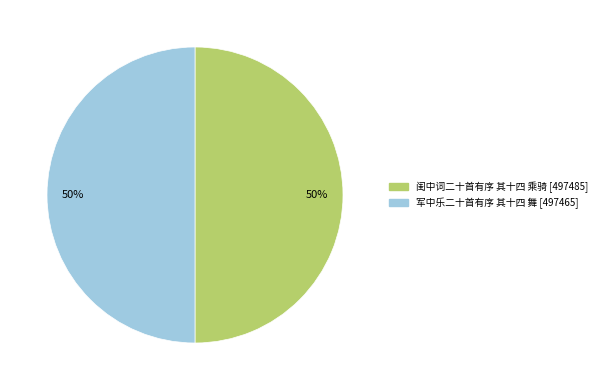

Approximately how many times larger is the value at 闺中词二十首有序 其十四 乘骑 [497485] compared to 军中乐二十首有序 其十四 舞 [497465]?

1.0